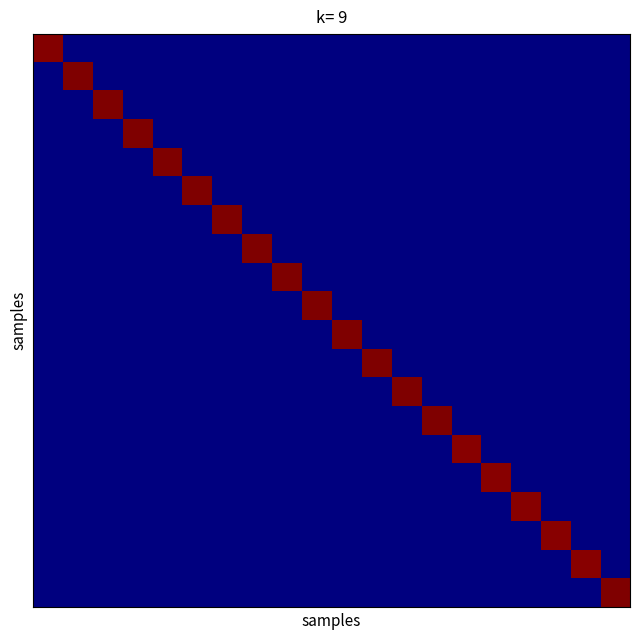

How many categories are shown in the chart?

20